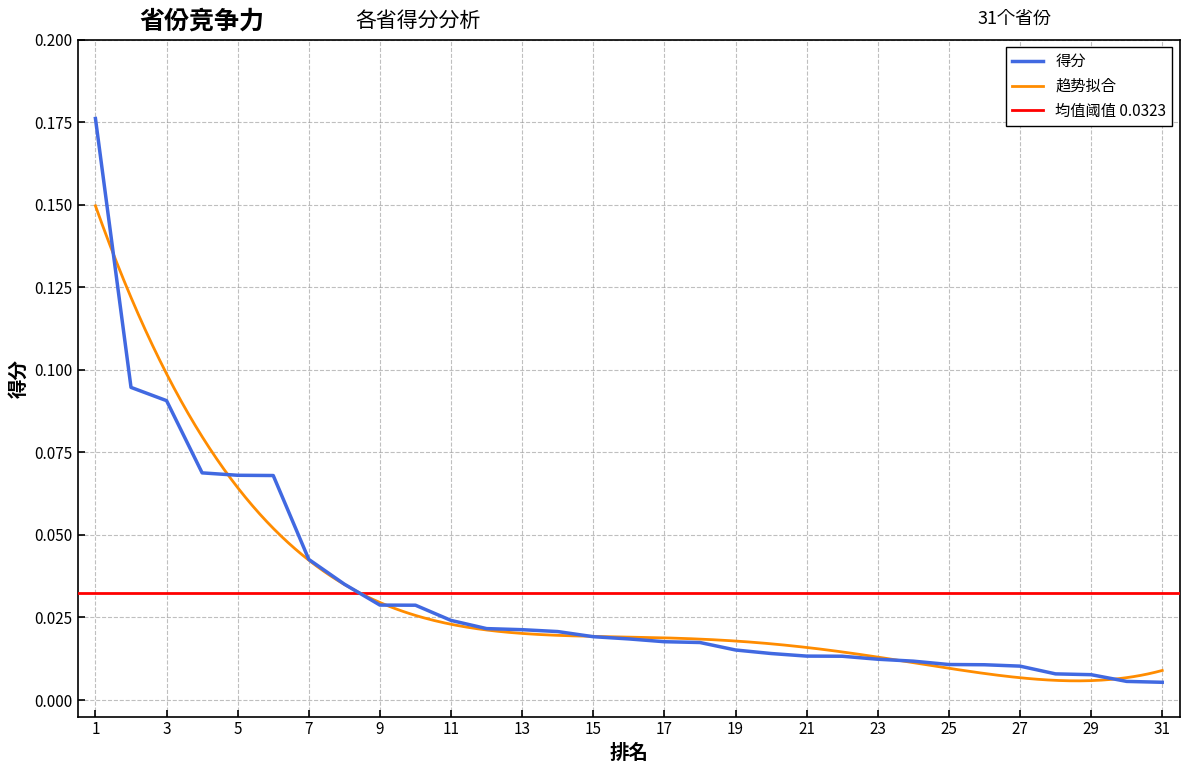

The value of 得分 at 1 is 0.1. True or false?

False